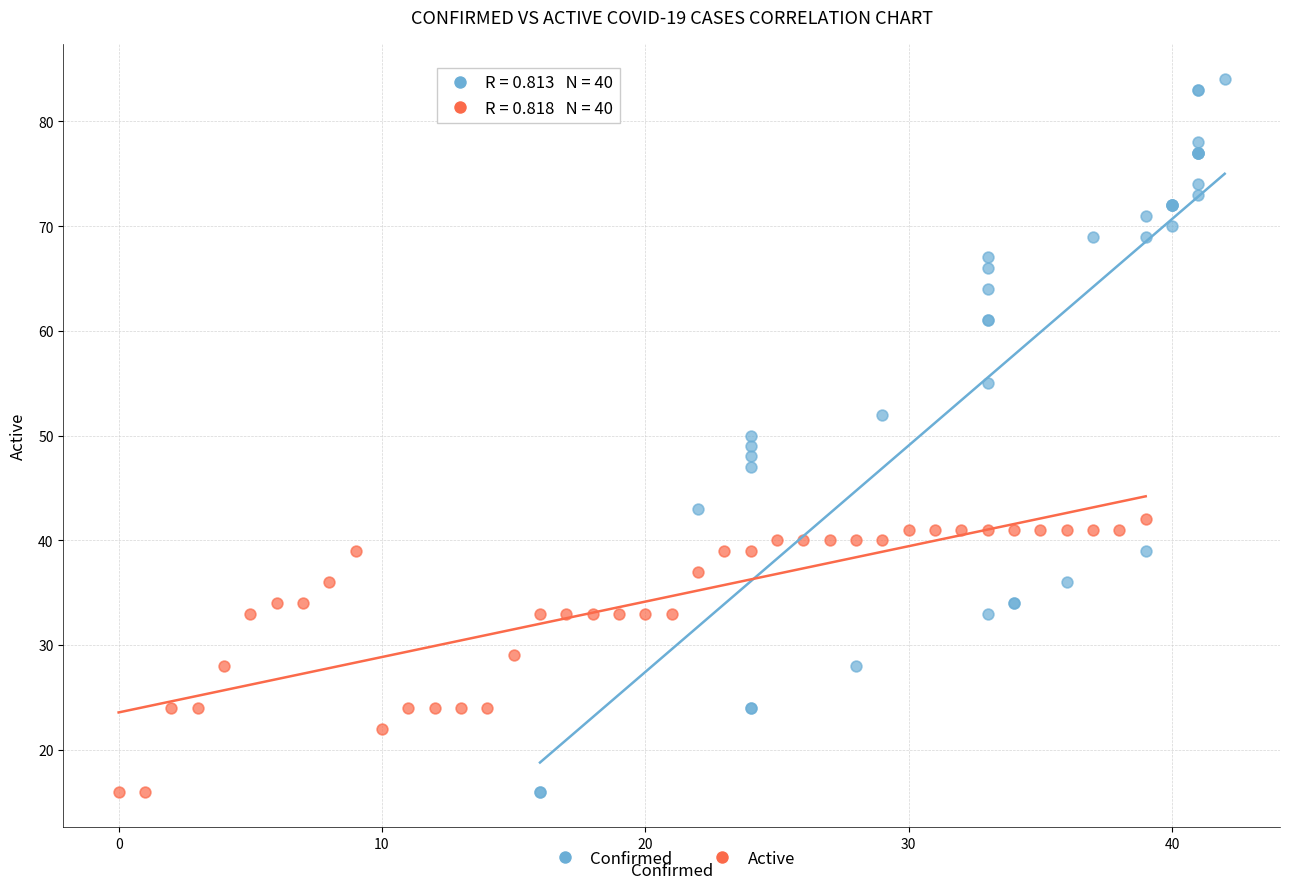

Which series contains the highest Y value?

Confirmed